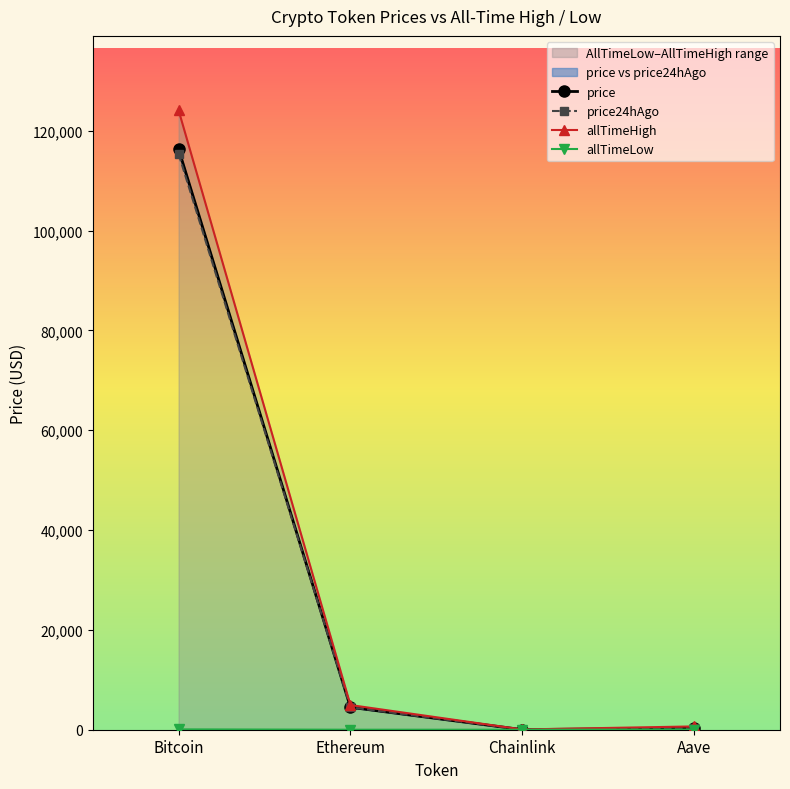

What position from the right is Bitcoin?

4